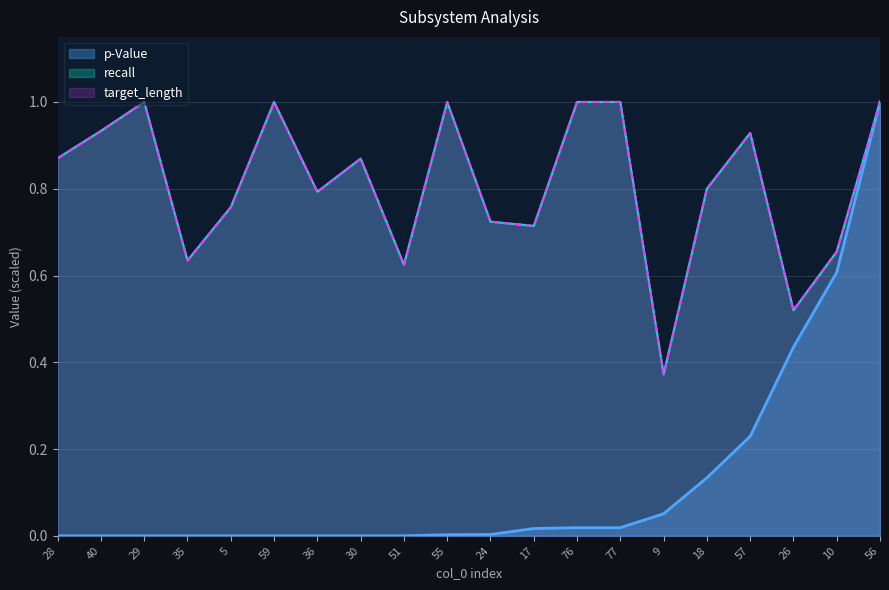

Reading left to right, transcribe all the data shown in this chart.

p-Value: 0.0	0.0	0.0	0.0	0.0	0.0	0.0	0.0	0.0	0.0	0.0	0.0	0.0	0.0	0.1	0.1	0.2	0.4	0.6	1.0
recall: 0.9	0.9	1.0	0.6	0.8	1.0	0.8	0.9	0.6	1.0	0.7	0.7	1.0	1.0	0.4	0.8	0.9	0.5	0.7	1.0
target_length: 0.9	0.9	1.0	0.6	0.8	1.0	0.8	0.9	0.6	1.0	0.7	0.7	1.0	1.0	0.4	0.8	0.9	0.5	0.7	1.0